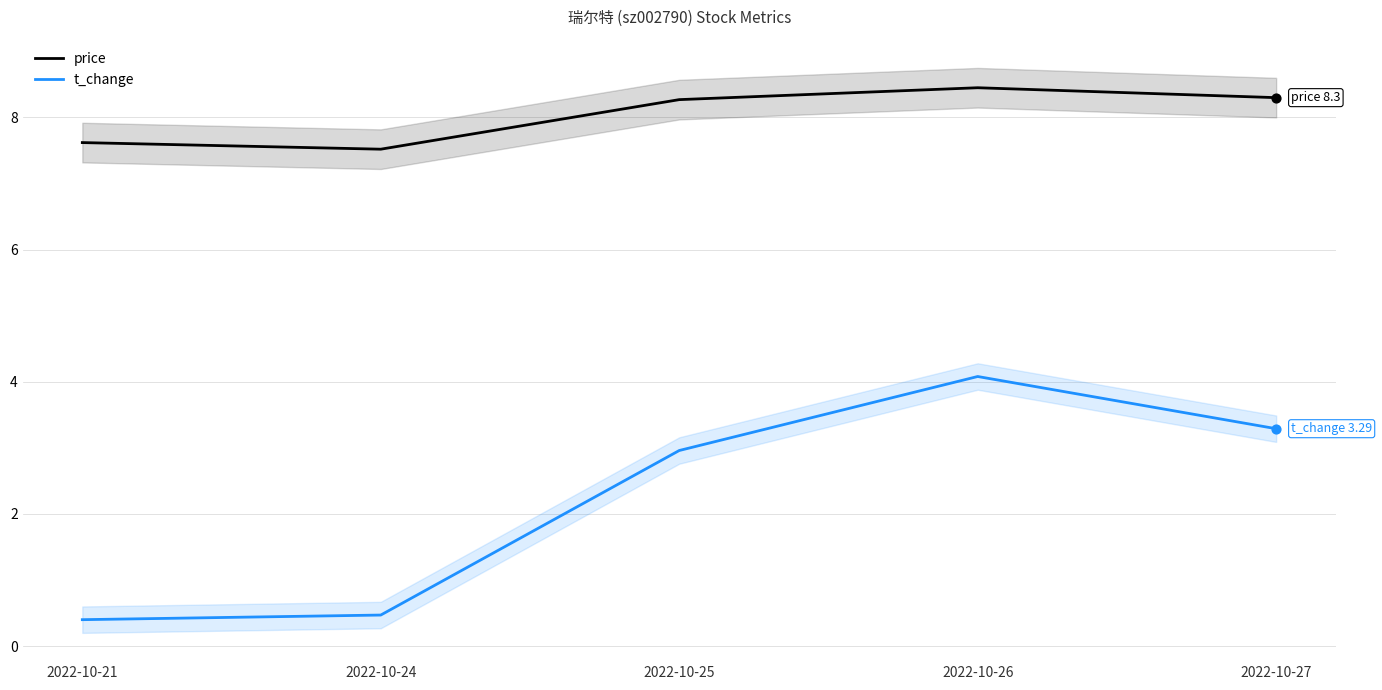

At how many categories does at least one series exceed 3?

5